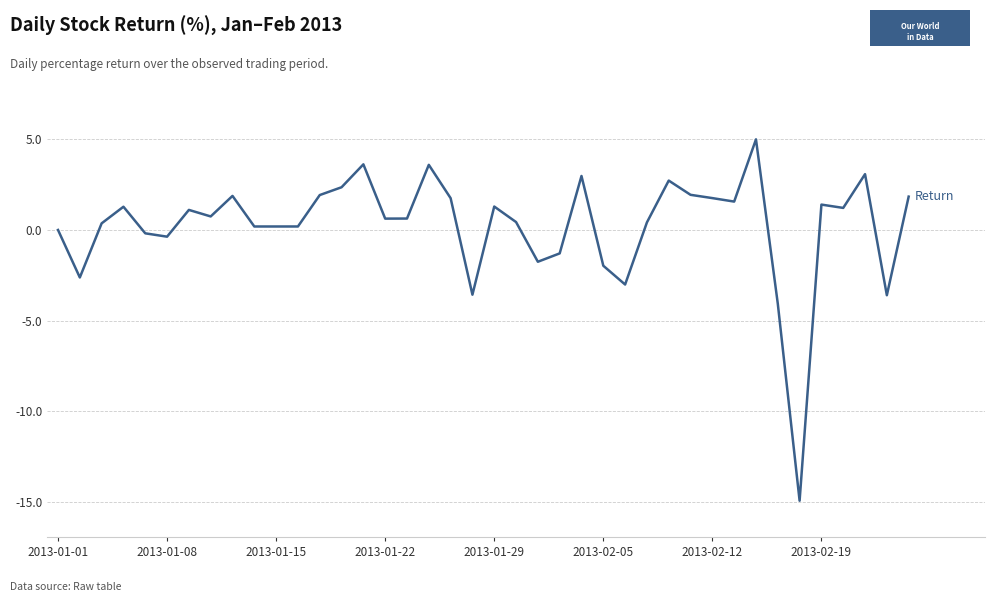

What is the maximum value shown in the chart?

5.0